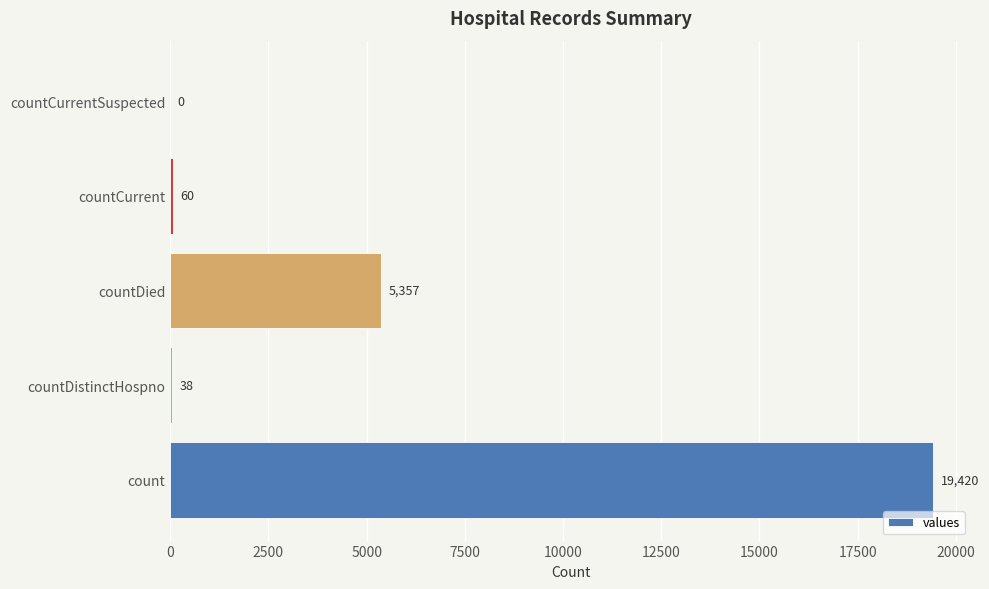

Is it true that the value at countDied is 5357?

True